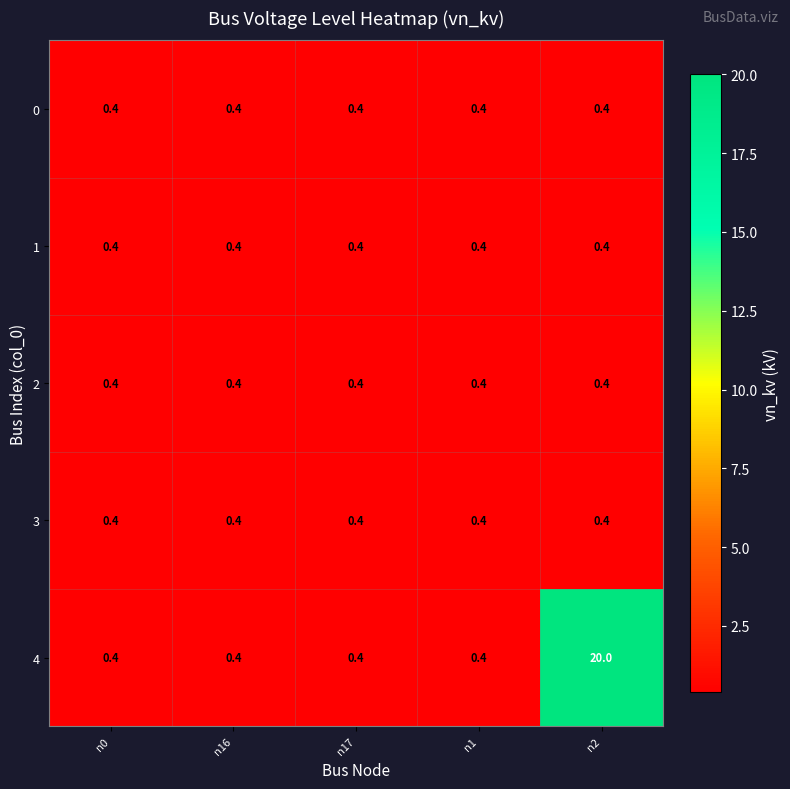

Which series has the largest range (max minus min)?

4